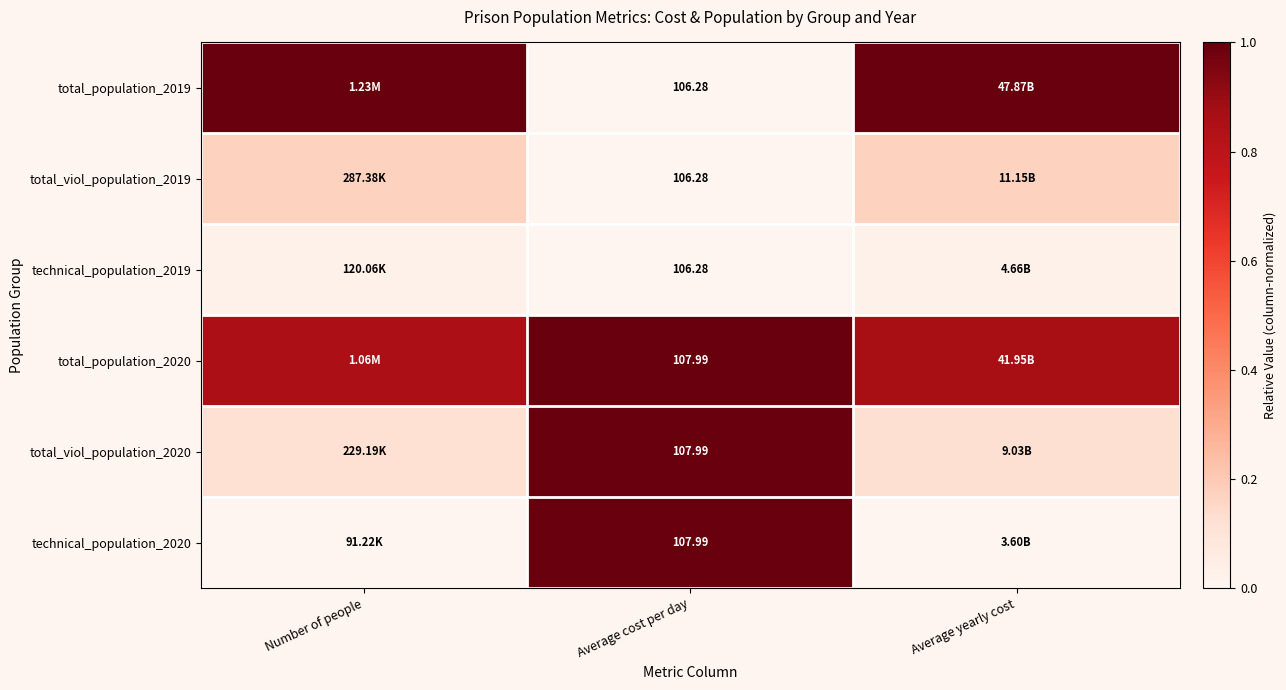

True or false: total_viol_population_2020 has a value of 0.0 at Average yearly cost.

False